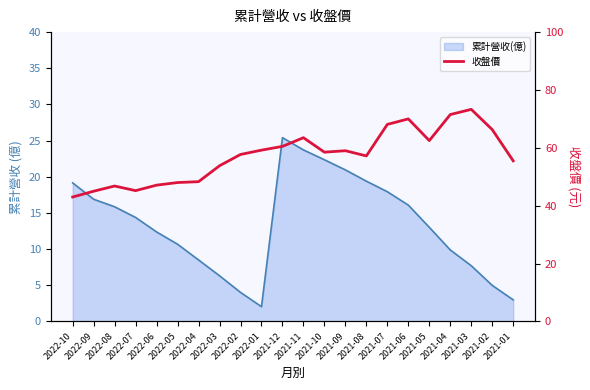

True or false: there are more than 0 points higher than both neighbors.

True